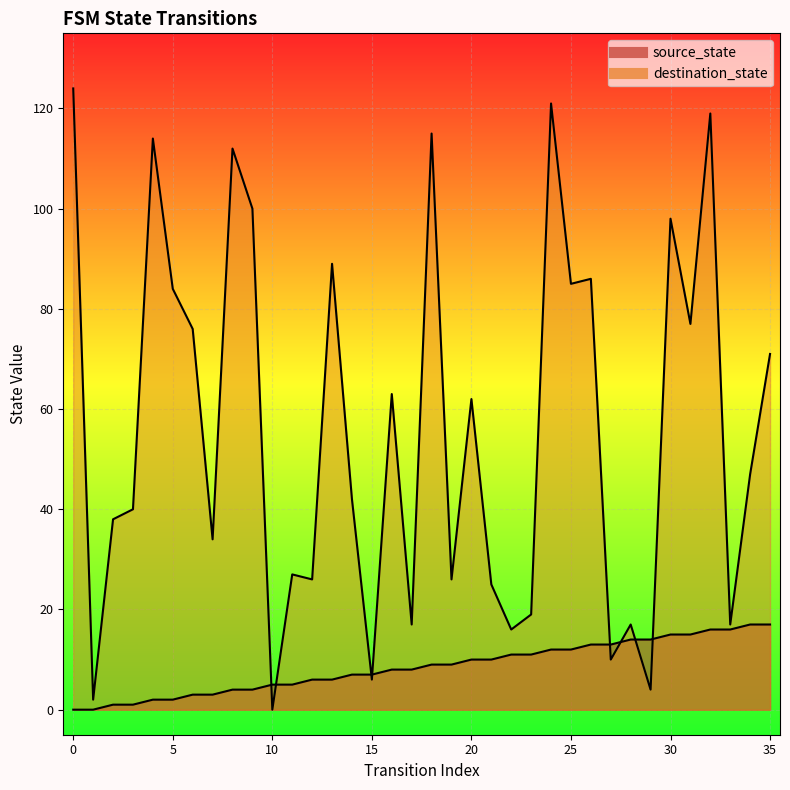

Which has a higher value, 35 or 21?

35